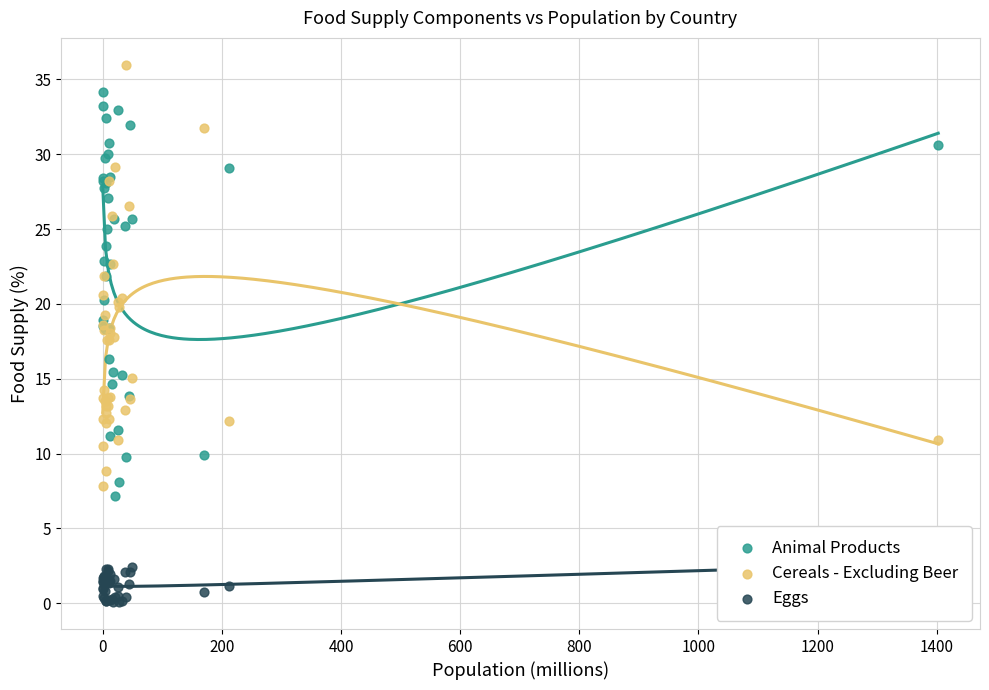

What are all the series names shown in the legend?

Animal Products, Cereals - Excluding Beer, Eggs